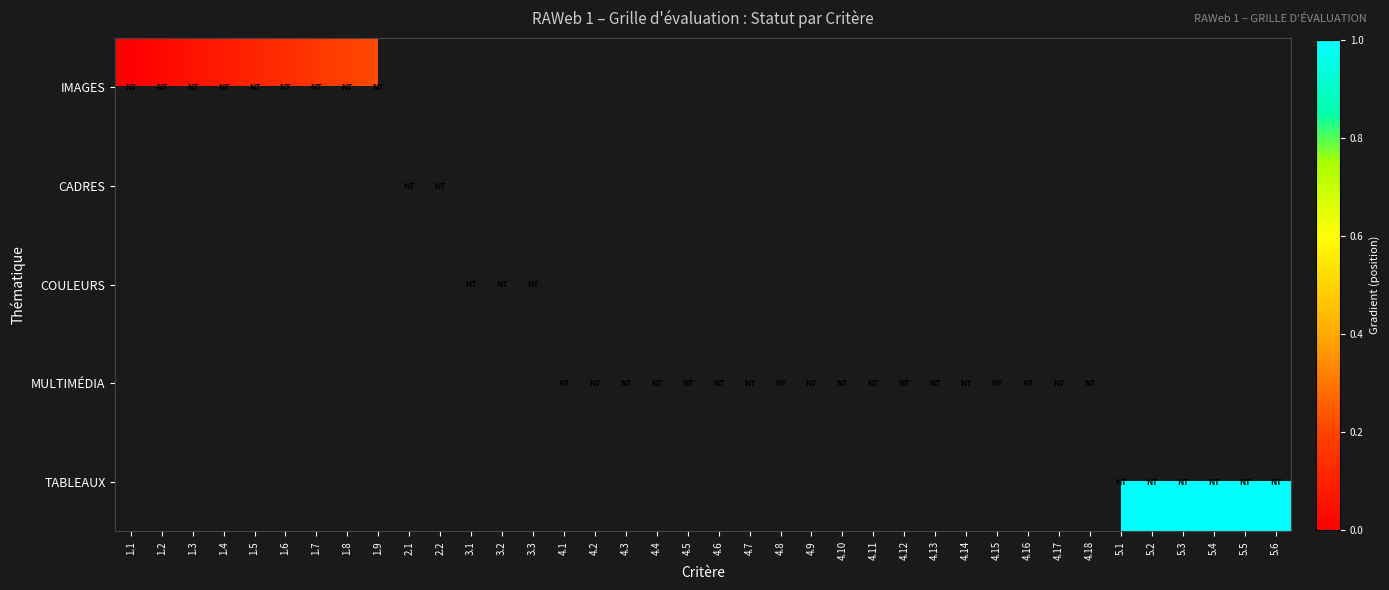

What is the difference between the MULTIMÉDIA values at 4.13 and 4.3?

0.2